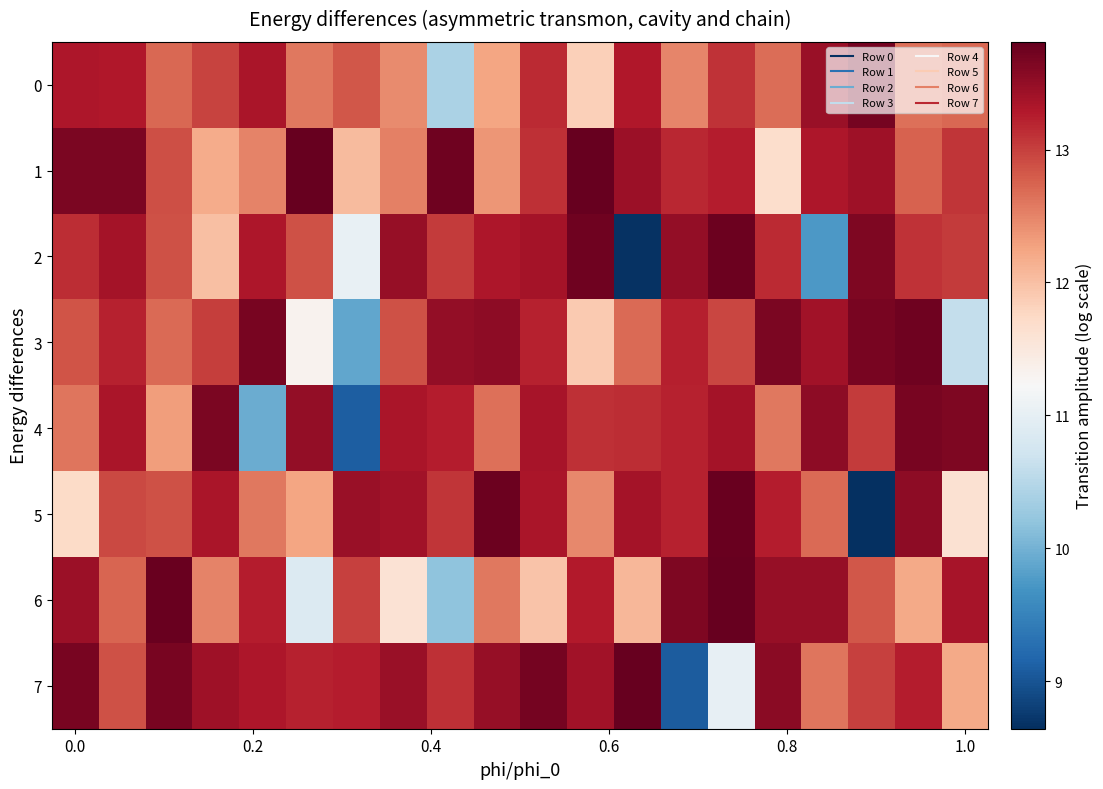

At how many categories does at least one series exceed 12?

20